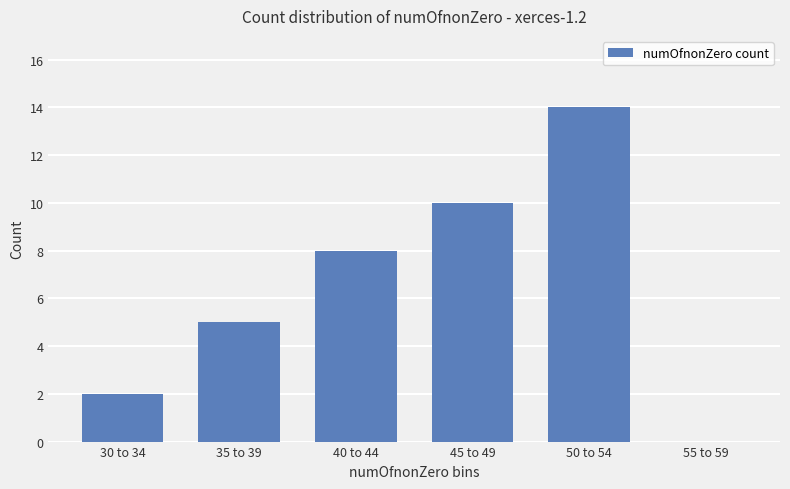

What is the difference between the values at 30 to 34 and 50 to 54?

12